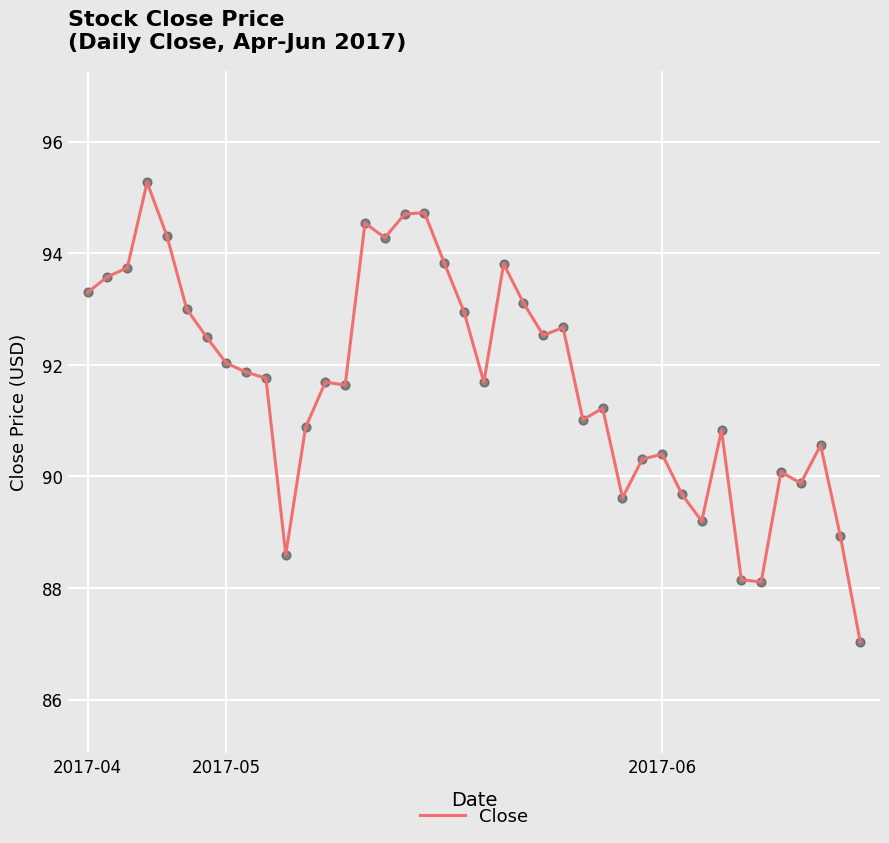

What is the maximum value shown in the chart?

95.3